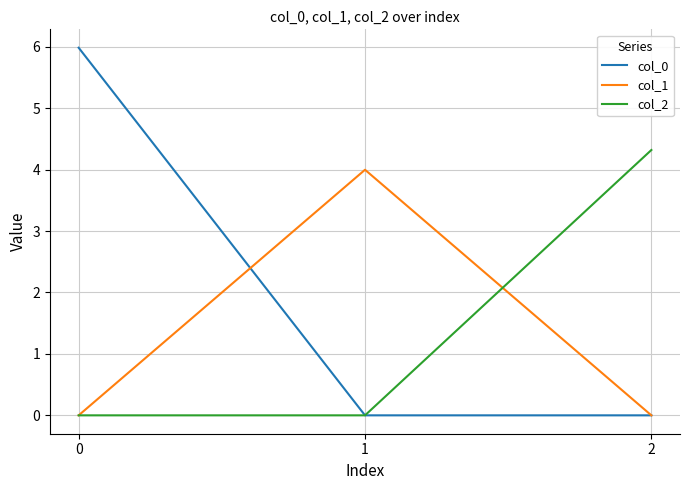

Count the number of categories in the chart.

3